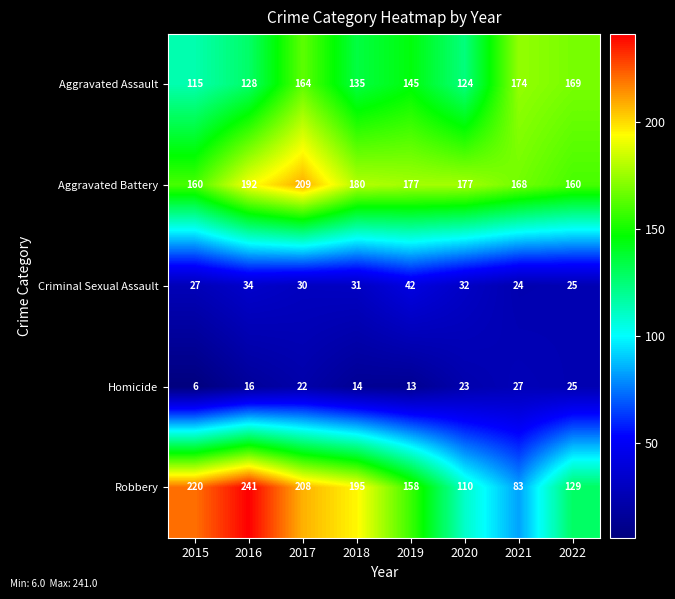

What is the total value across all series at 2019?

535